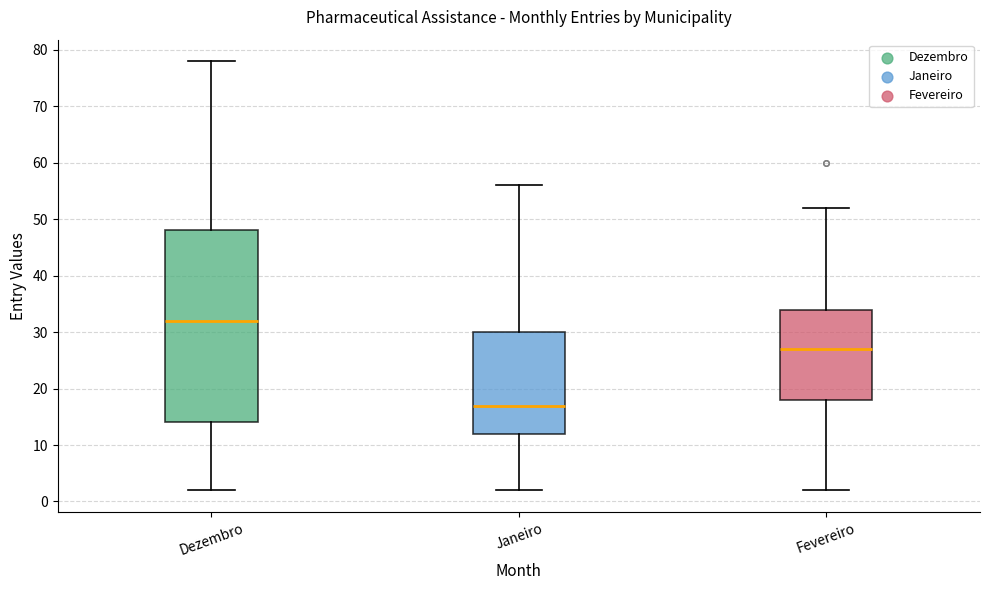

Reading left to right, read every box against the y-axis: the position of its median line, the range the box covers, and the ends of its whiskers. The values are not printed on the chart, so give them approximately, as read against the axis.

Dezembro: median 32, box 14 to 48, whiskers 2 to 78
Janeiro: median 17, box 12 to 30, whiskers 2 to 56
Fevereiro: median 27, box 18 to 34, whiskers 2 to 52